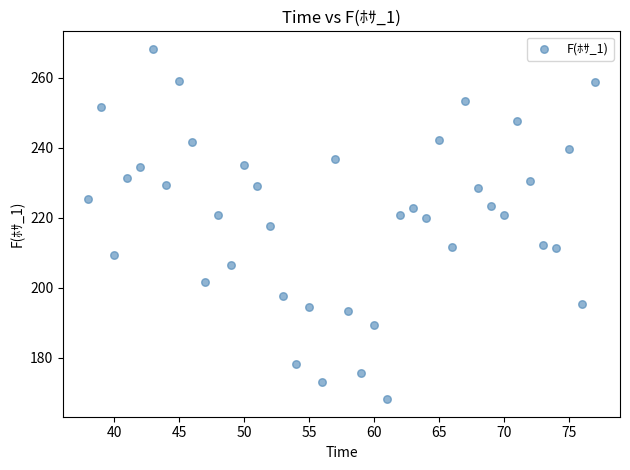

What is the range of Y values (max minus min)?

100.0